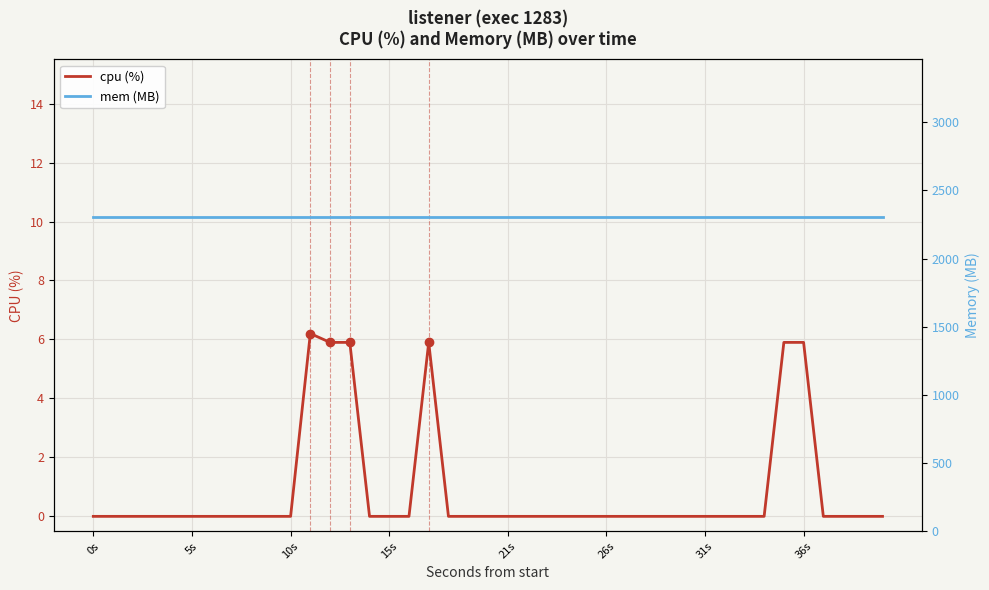

What are all the series names shown in the legend?

cpu (%), mem (MB)